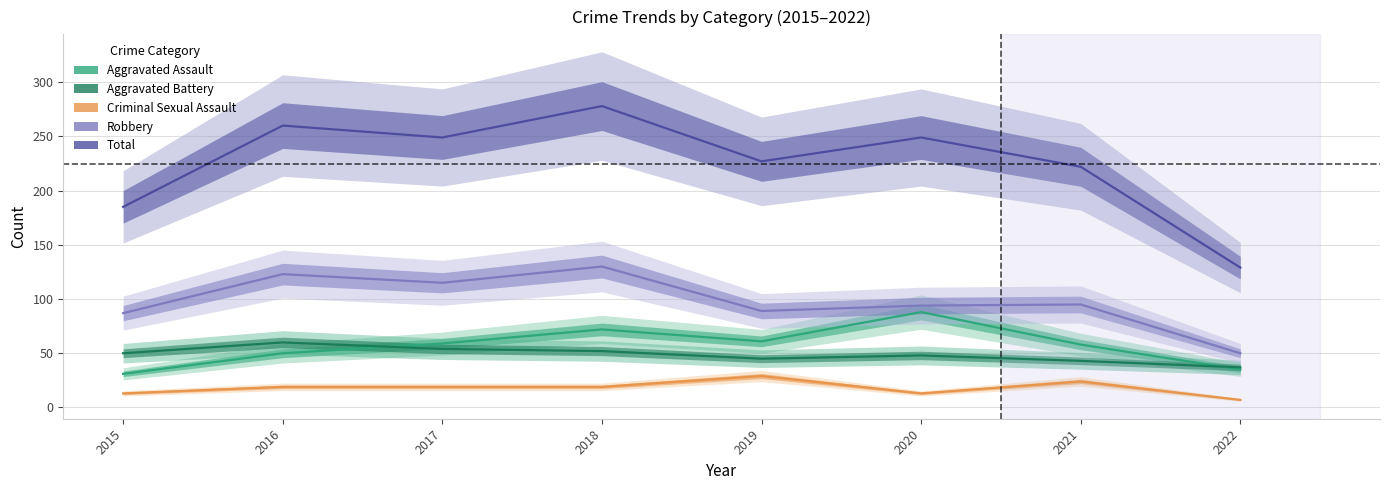

At which category is the sum across all series the highest?

2018